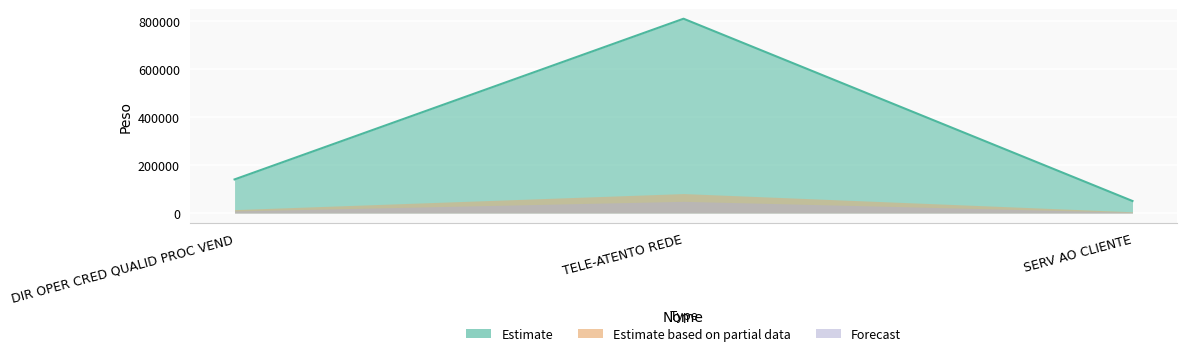

Count the values in the range 50000 to 810000.

3